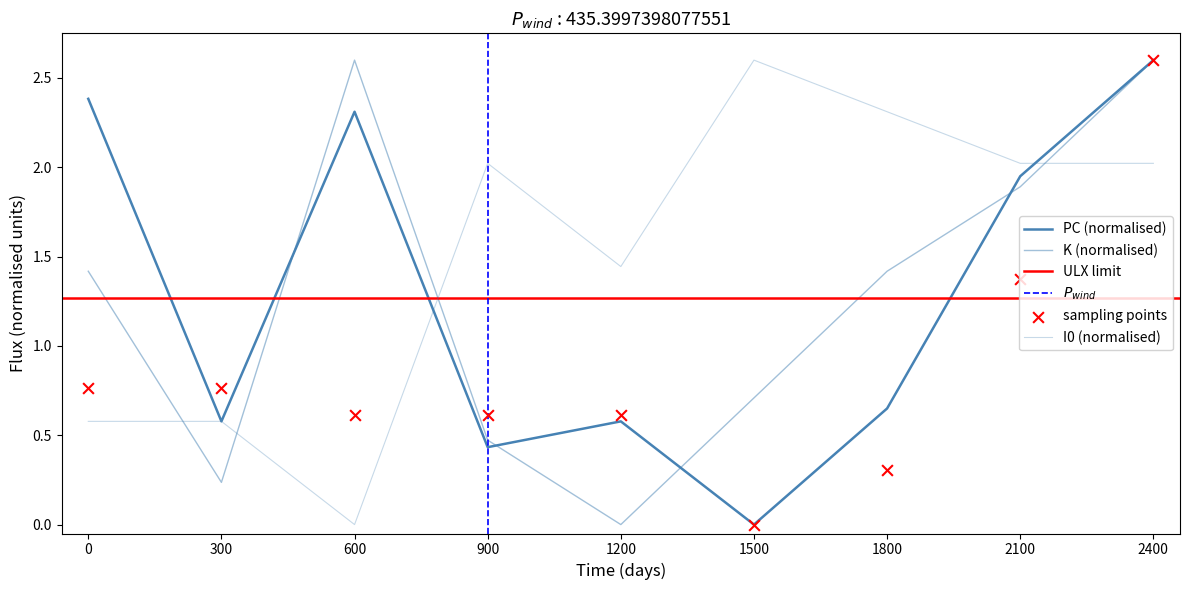

Which series reaches the minimum Y coordinate?

PC